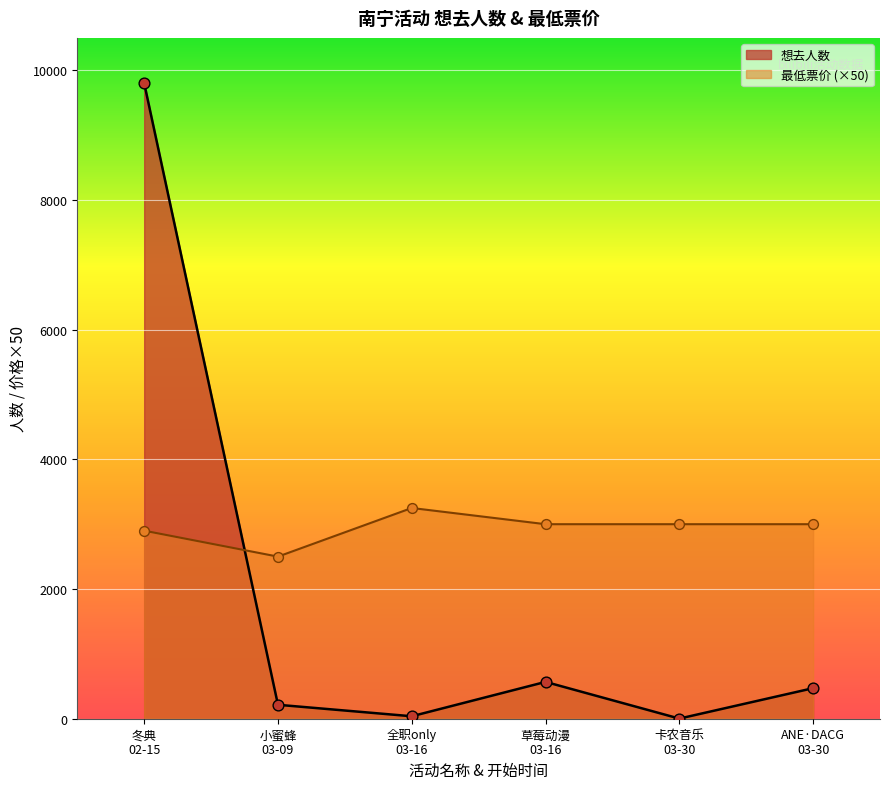

Which series has the largest range (max minus min)?

想去人数